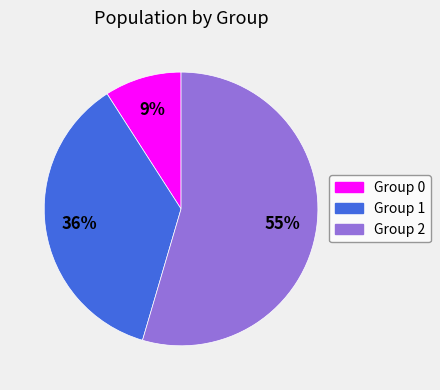

To the nearest percent, what is the average slice percentage?

33%